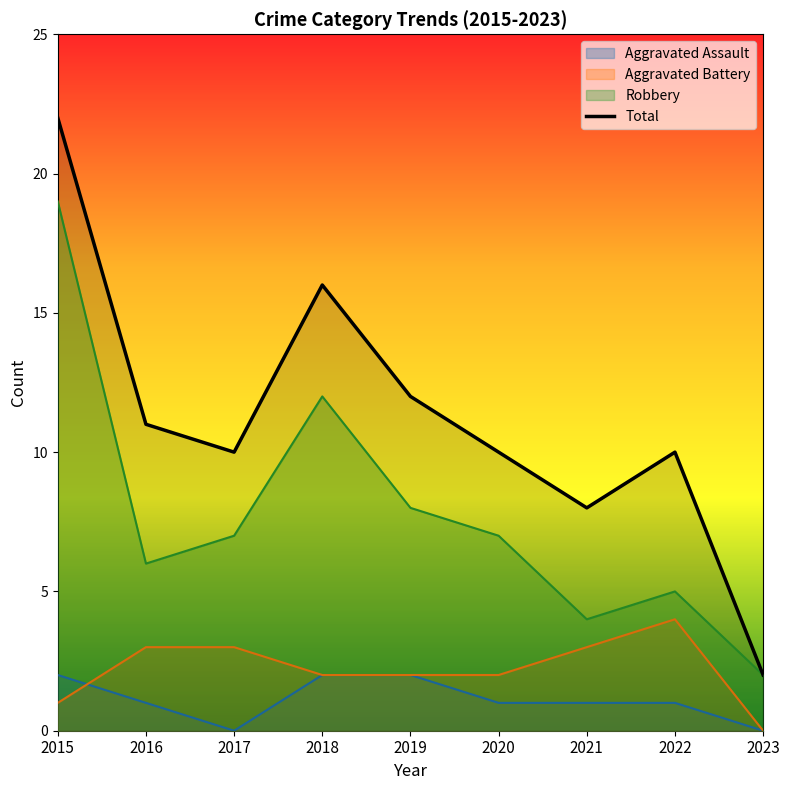

How many interior local peaks (higher than both neighbors) does the data have?

2